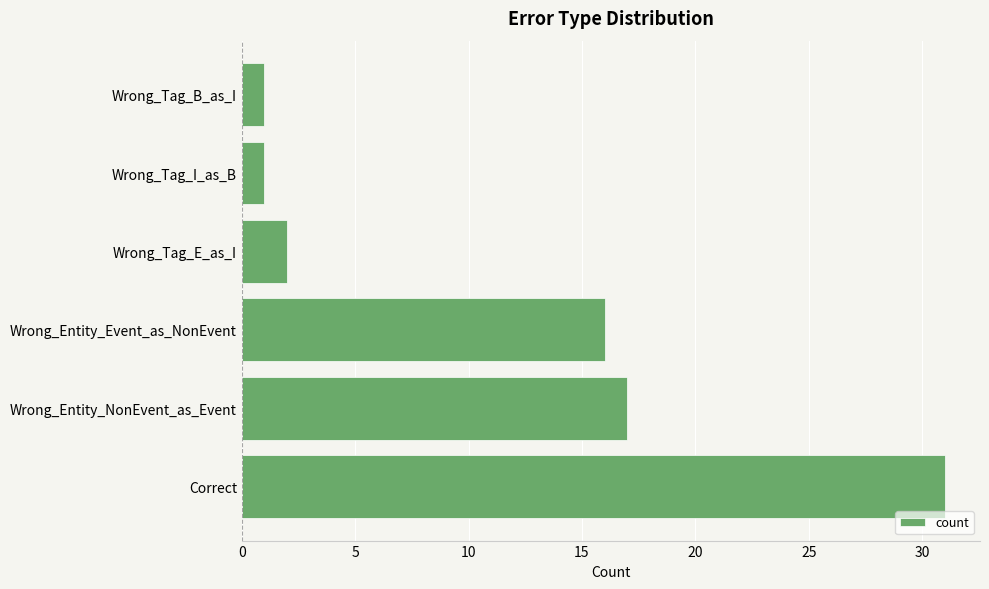

How many bars are there in total?

6